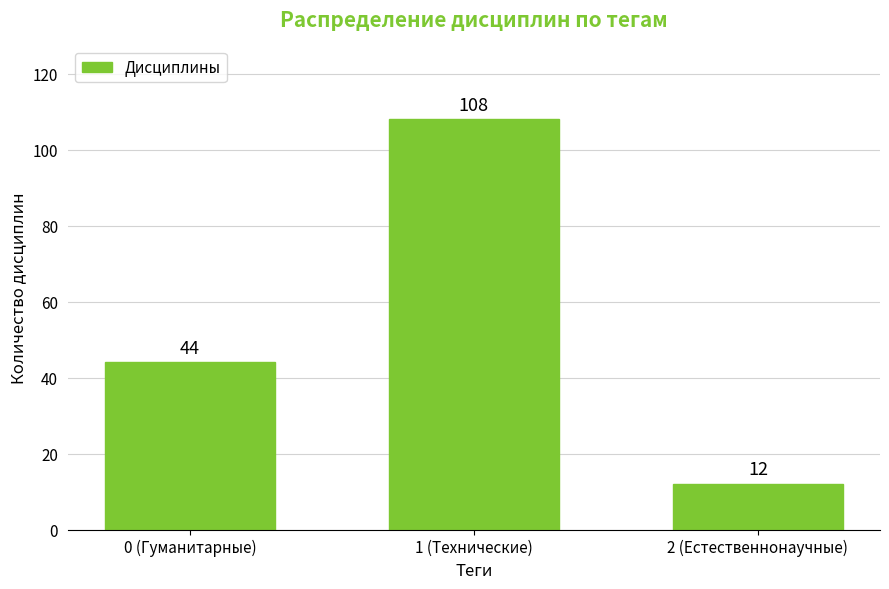

Reading right to left, transcribe all the data shown in this chart.

12	108	44